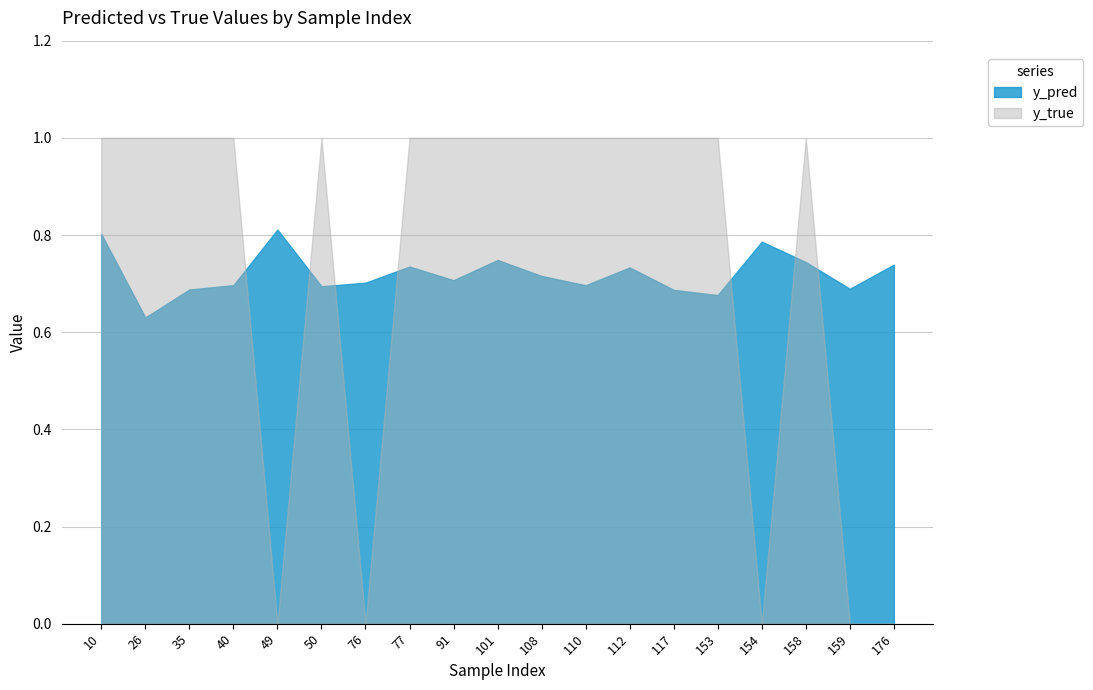

Reading left to right, extract all data points from this chart.

y_pred: 10=0.8	26=0.6	35=0.7	40=0.7	49=0.8	50=0.7	76=0.7	77=0.7	91=0.7	101=0.7	108=0.7	110=0.7	112=0.7	117=0.7	153=0.7	154=0.8	158=0.7	159=0.7	176=0.7
y_true: 10=1.0	26=1.0	35=1.0	40=1.0	49=0.0	50=1.0	76=0.0	77=1.0	91=1.0	101=1.0	108=1.0	110=1.0	112=1.0	117=1.0	153=1.0	154=0.0	158=1.0	159=0.0	176=0.0